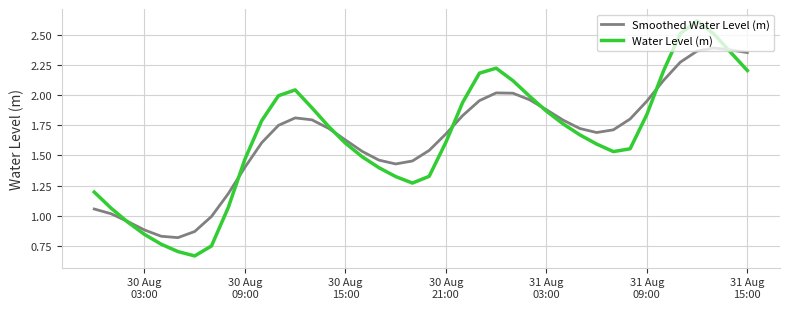

Rank the series by their maximum value, from highest to lowest.

Water Level (m), Smoothed Water Level (m)